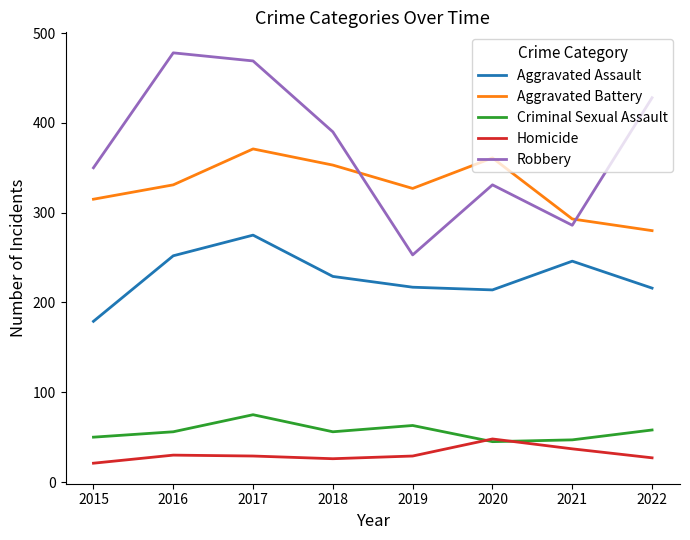

How many interior local valleys does the Aggravated Assault series have?

1